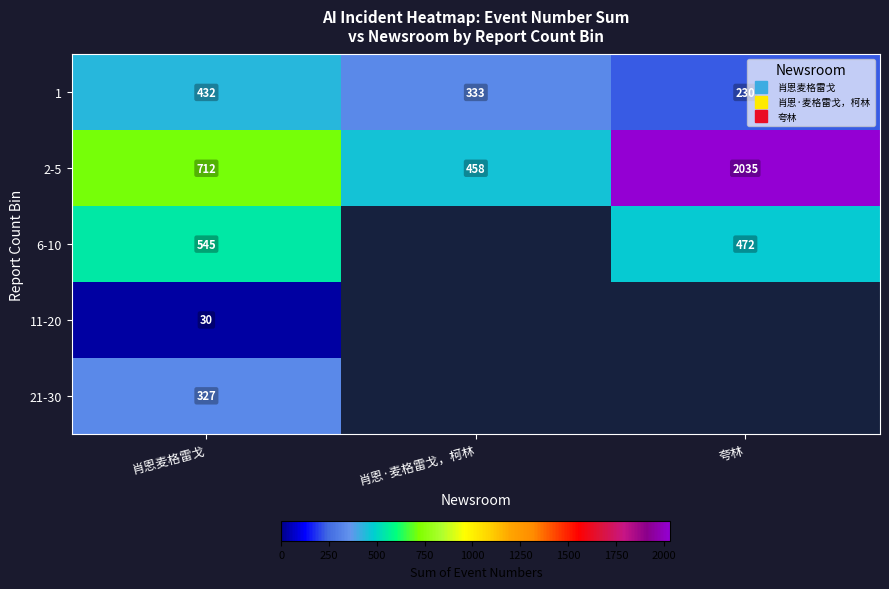

True or false: 1 has a value of 230.0 at 夸林.

True